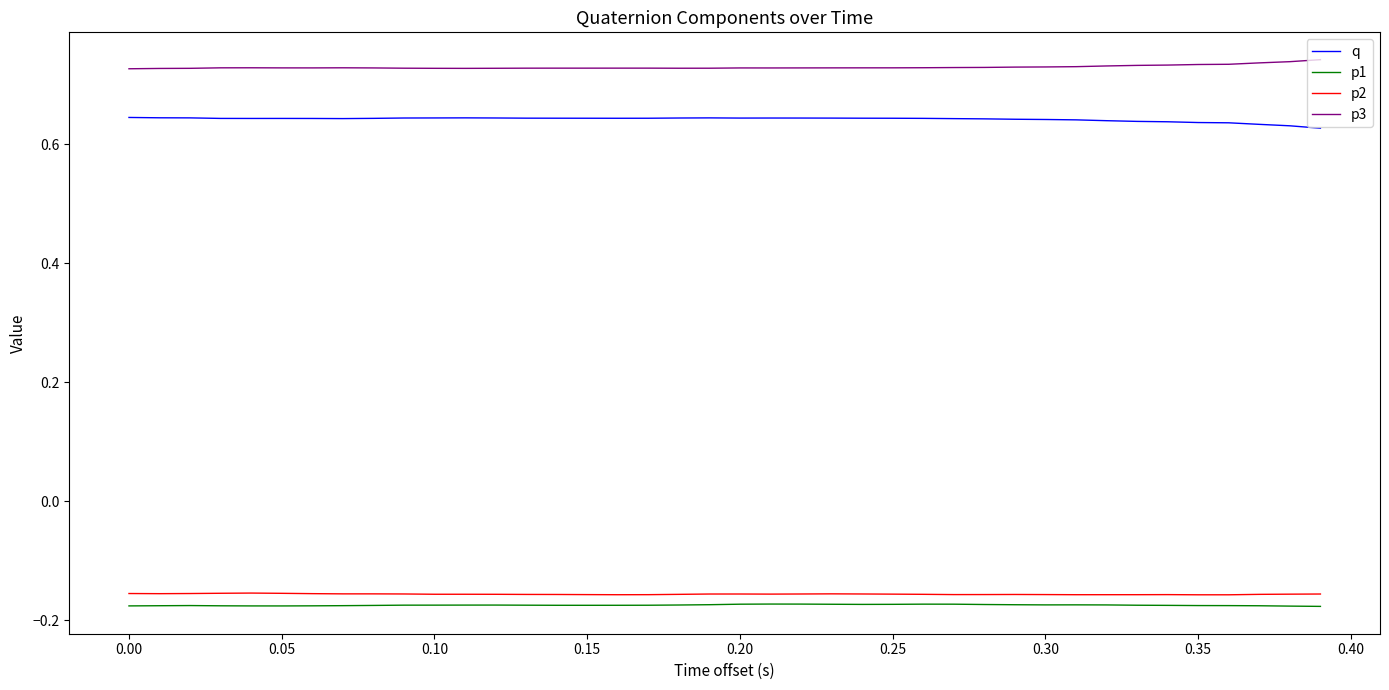

Which series has the largest total across all categories?

p3